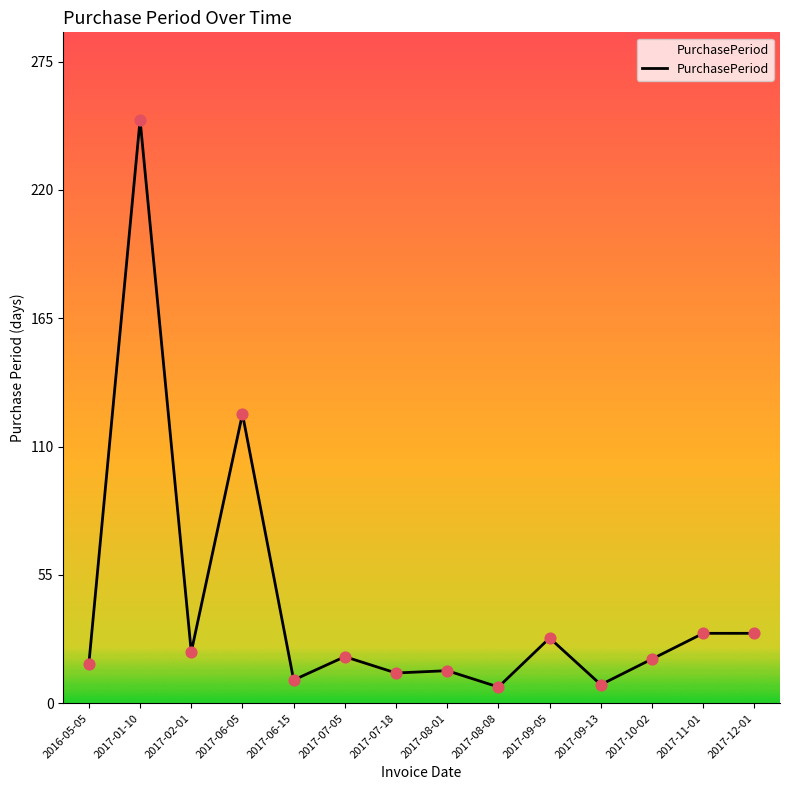

Between 2017-01-10 and 2017-02-01, which is larger?

2017-01-10